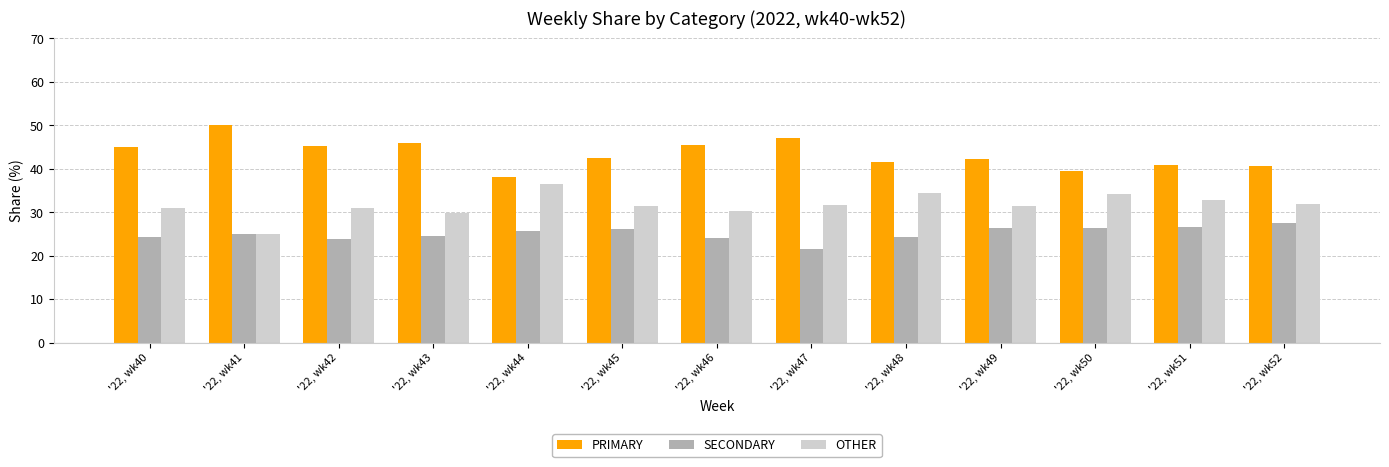

Is it true that SECONDARY equals 12.1 at '22, wk49?

False